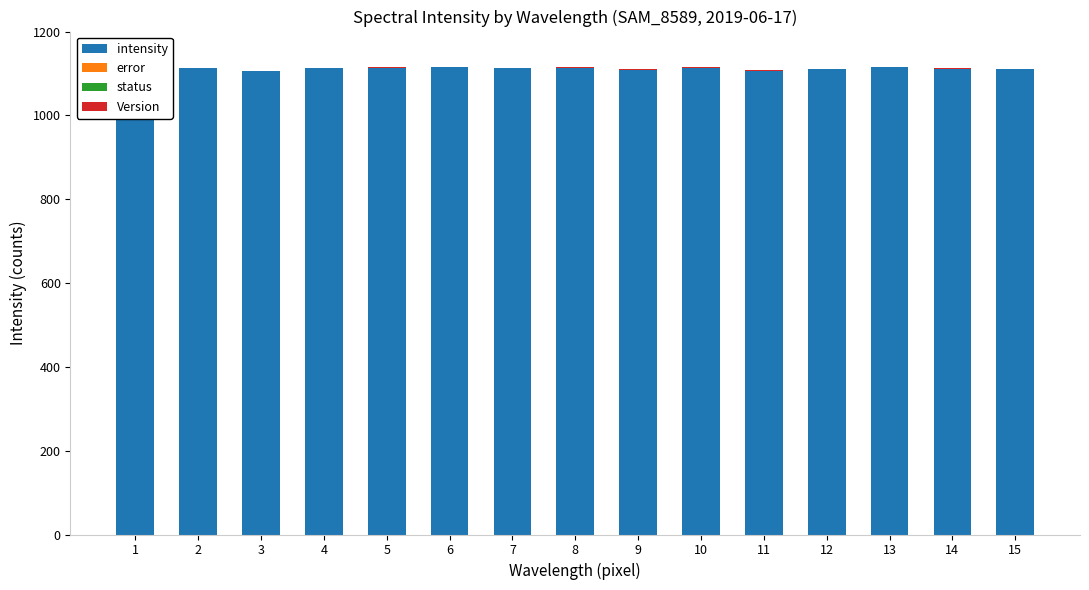

Which category has the highest value in the intensity series?

1